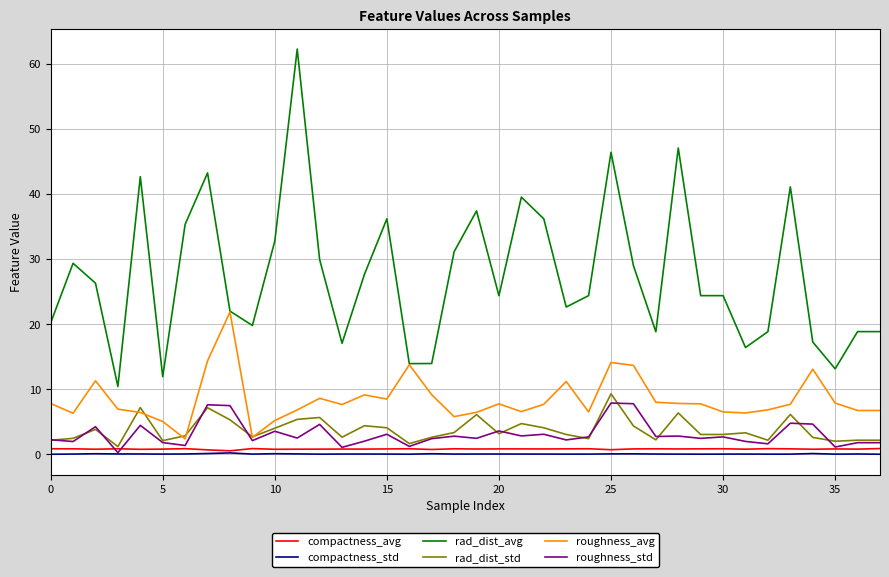

What is the difference between the second highest and minimum values in the roughness_std series?

7.5